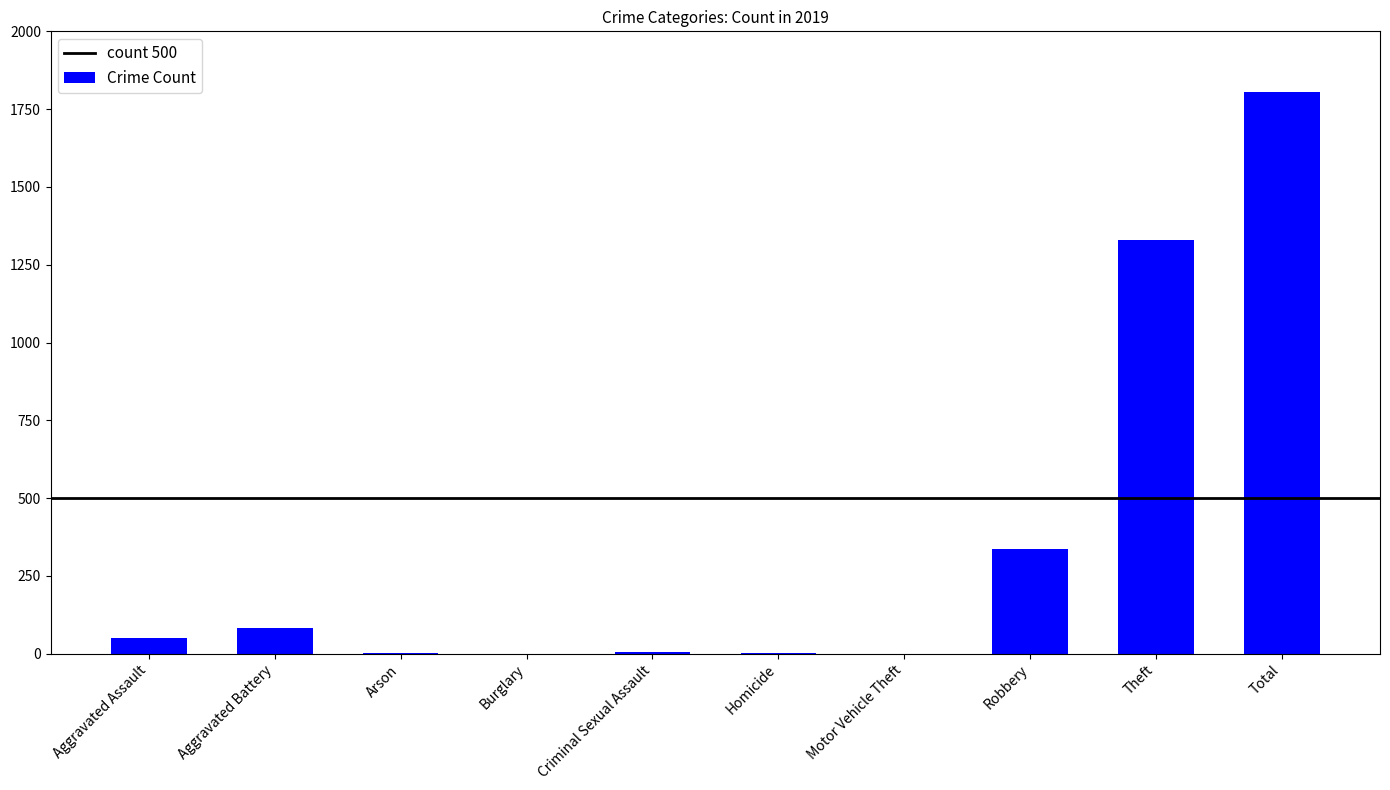

What is the sum of all values?

3608